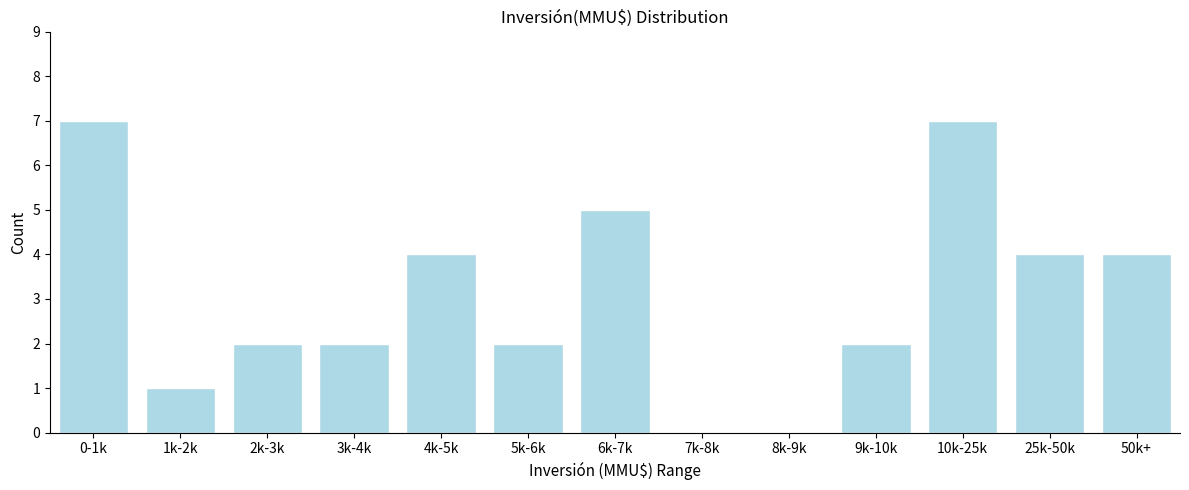

Reading left to right, transcribe all the data shown in this chart.

0-1k=7	1k-2k=1	2k-3k=2	3k-4k=2	4k-5k=4	5k-6k=2	6k-7k=5	7k-8k=0	8k-9k=0	9k-10k=2	10k-25k=7	25k-50k=4	50k+=4